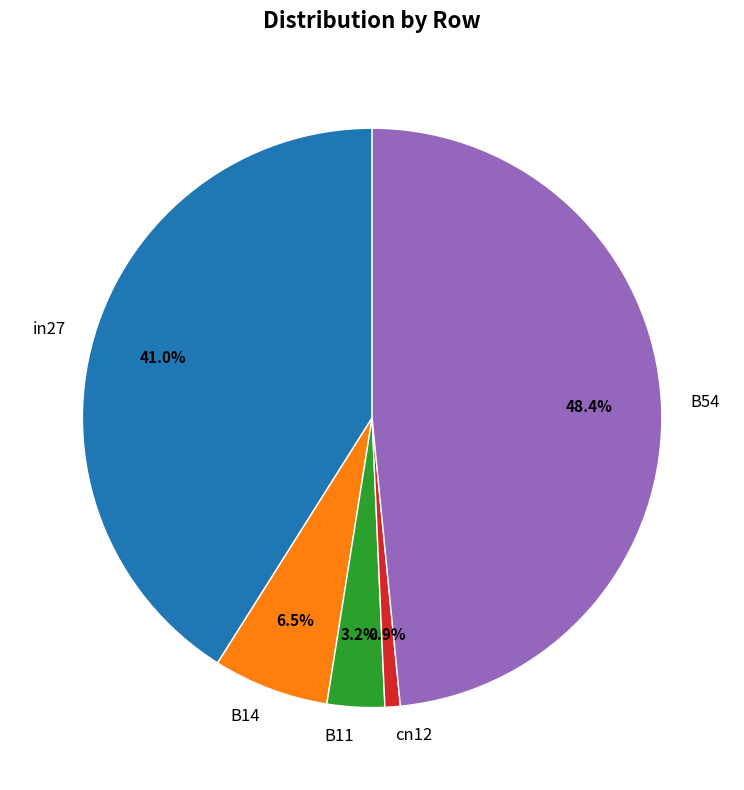

Do cn12 and B11 together represent more than half of the pie?

No